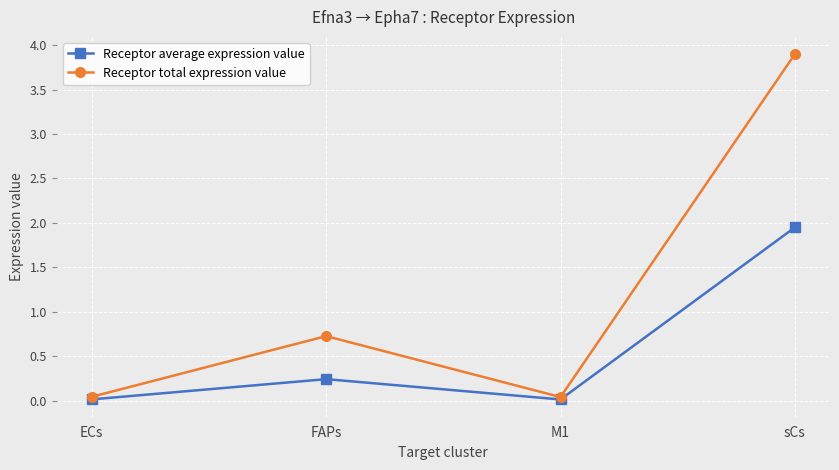

What is the maximum value for Receptor total expression value?

3.9